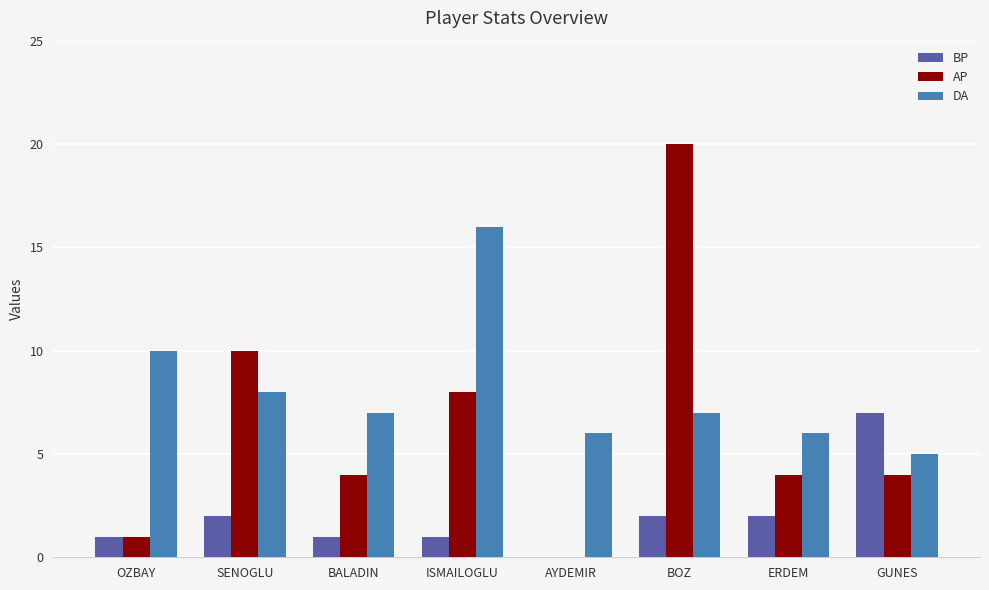

Which category has the highest value in the BP series?

GUNES